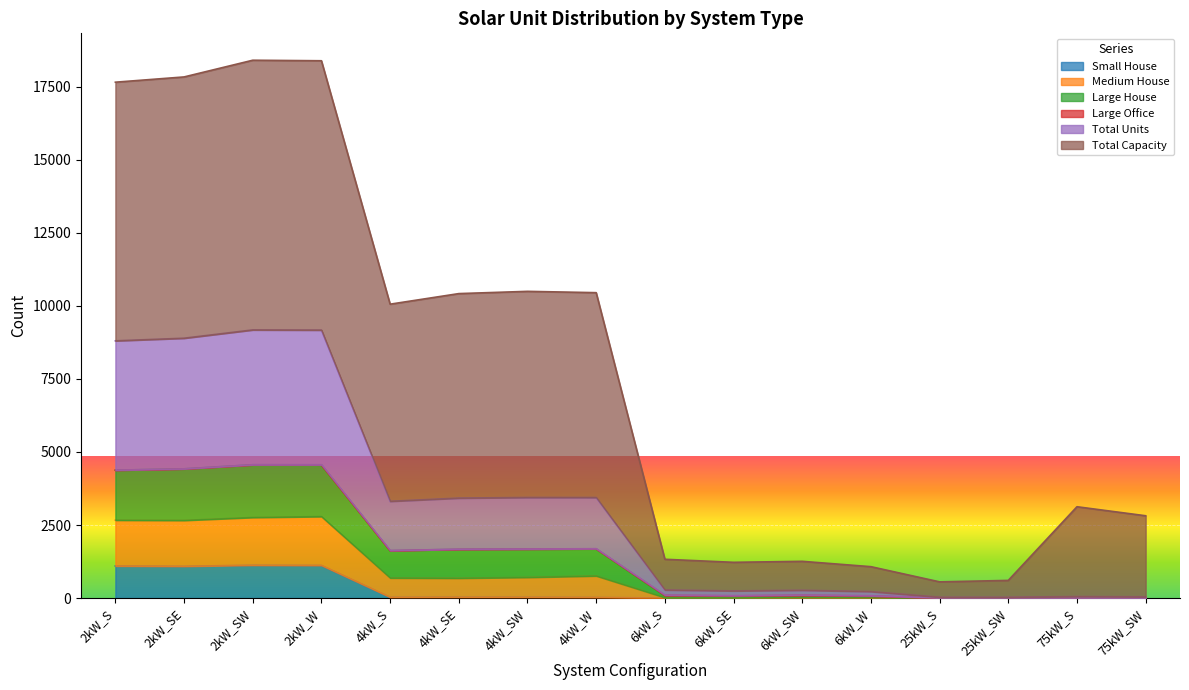

What is the greatest value displayed?

18411